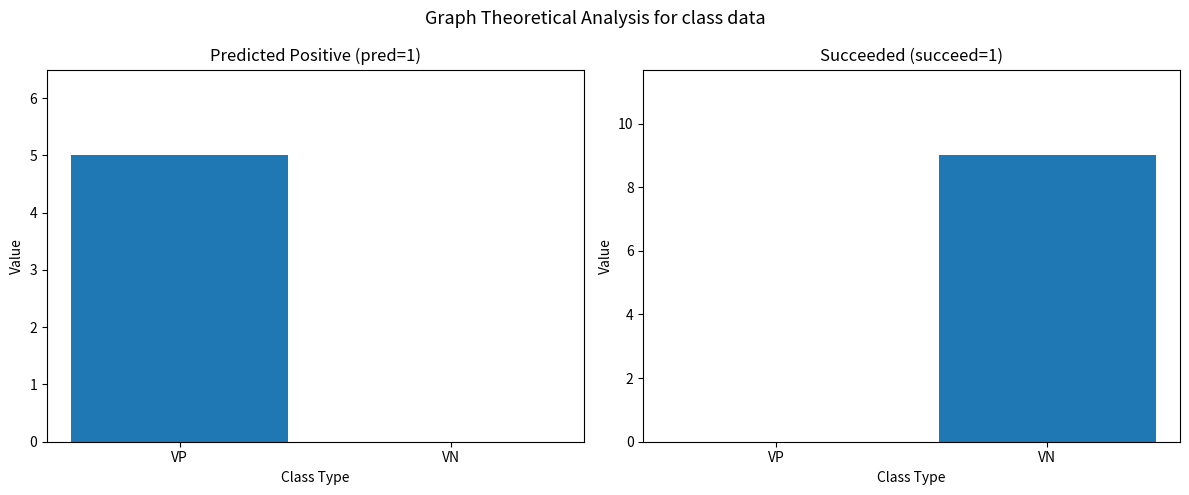

Reading left to right, extract all data points from this chart.

pred: 5	0
succeed: 0	9